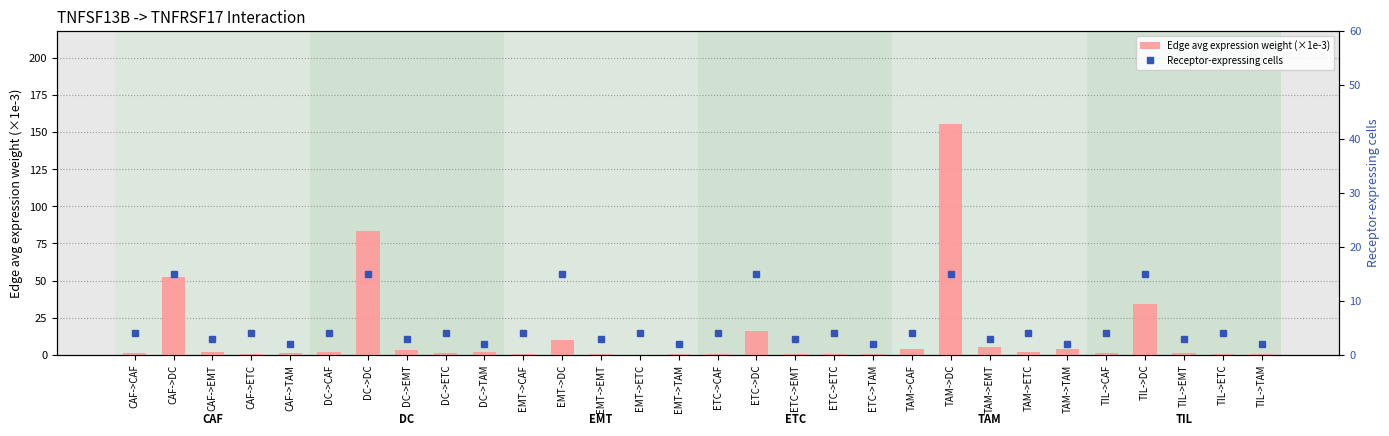

True or false: Edge avg expression weight (×1e-3) has a value of 15.4 at CAF->DC.

False